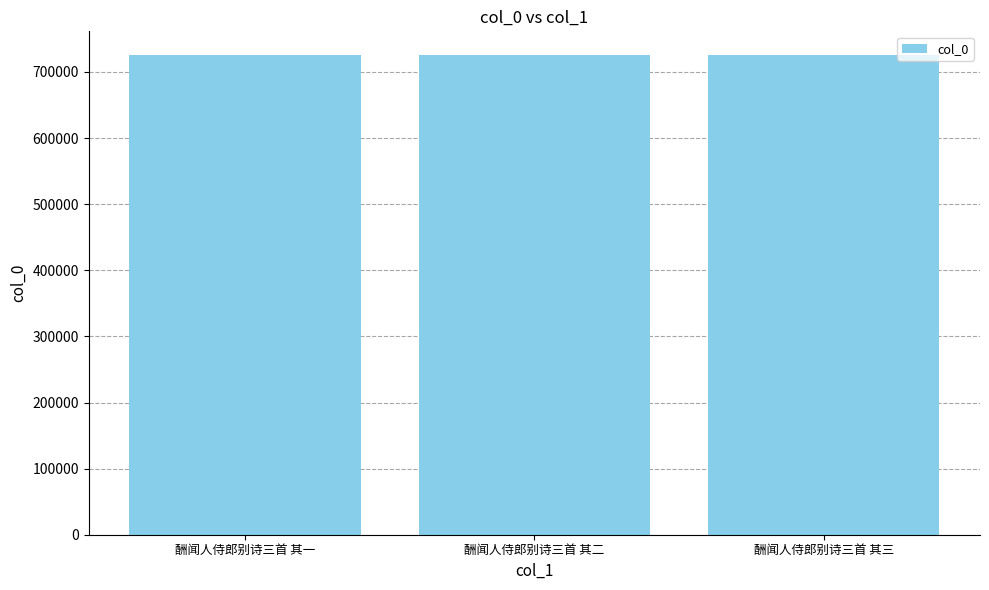

What is the label of the 3rd bar from the left?

酬闻人侍郎别诗三首 其三